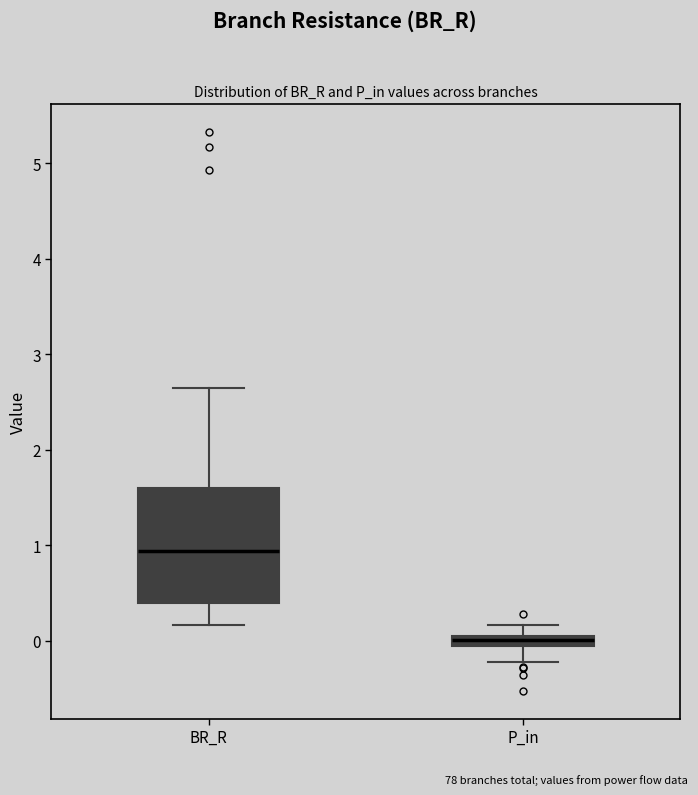

Where does the upper whisker of the box for BR_R end on the y-axis? The values are not printed on the chart, so give them approximately, as read against the axis.

2.6